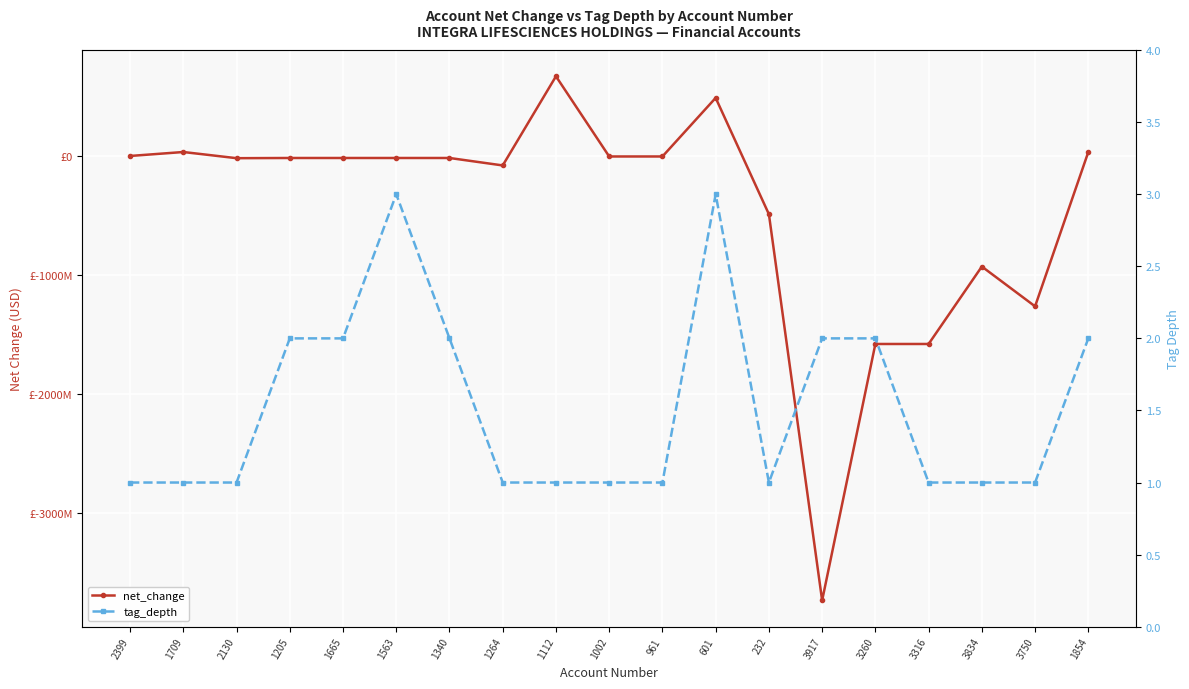

Where is the first local minimum for tag_depth?

232